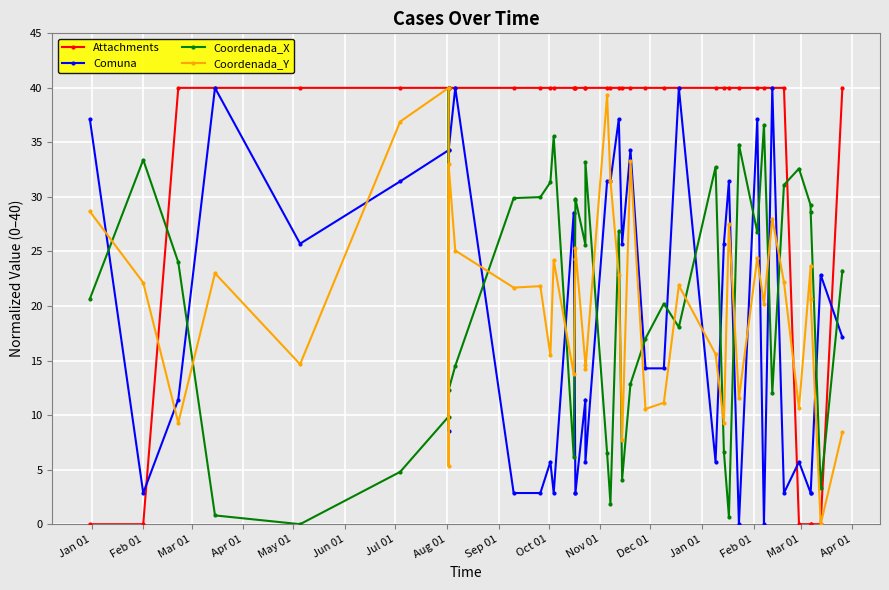

How many lines are shown in the chart?

4